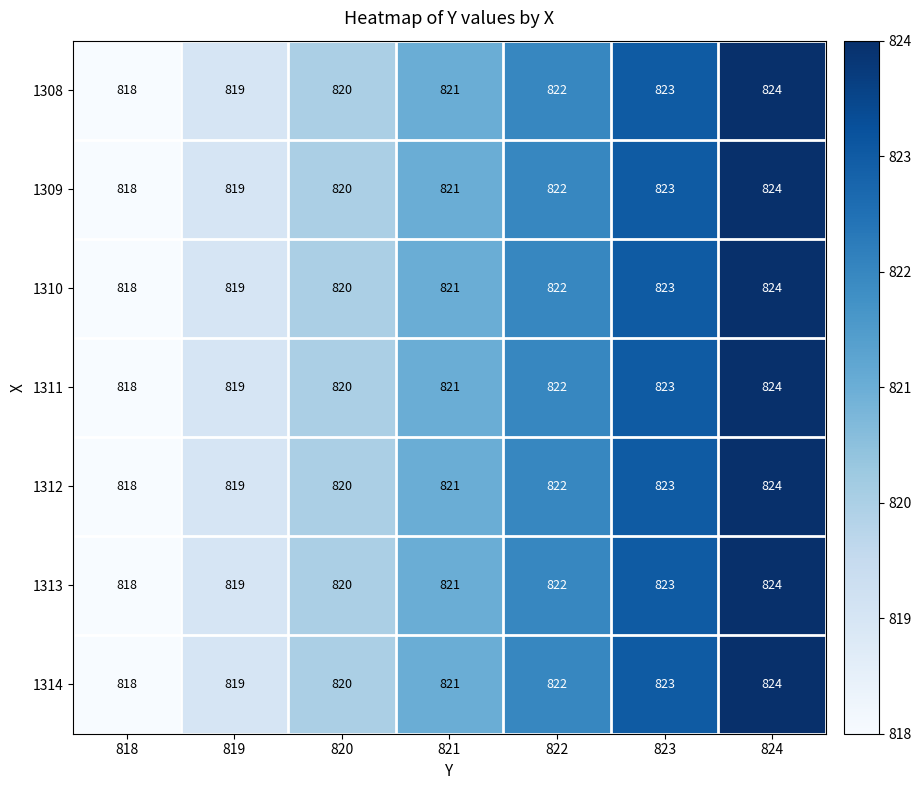

What is the maximum value for 1313?

824